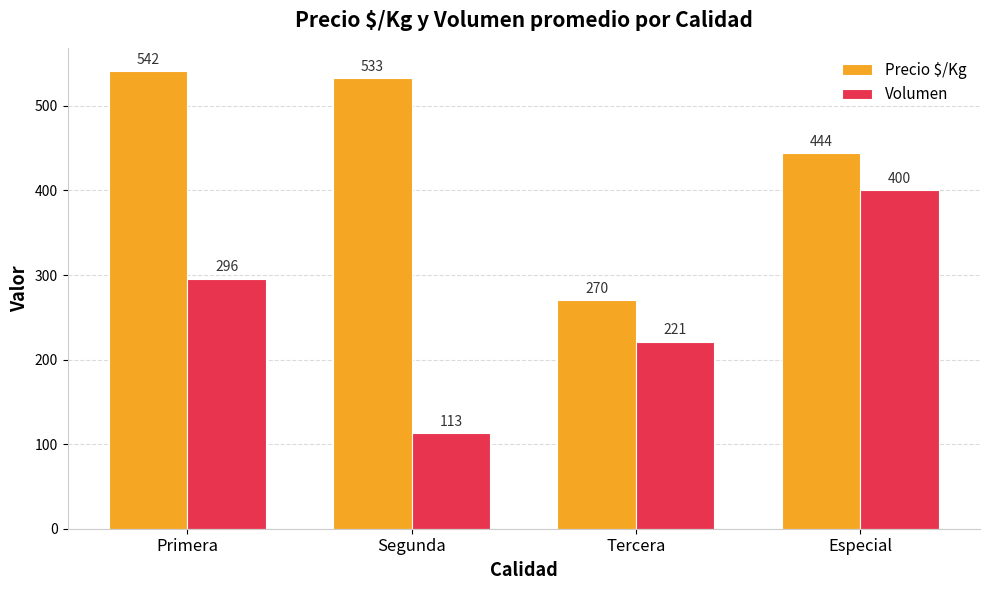

What is the value of the Precio $/Kg bar at the 4th from the left?

444.0